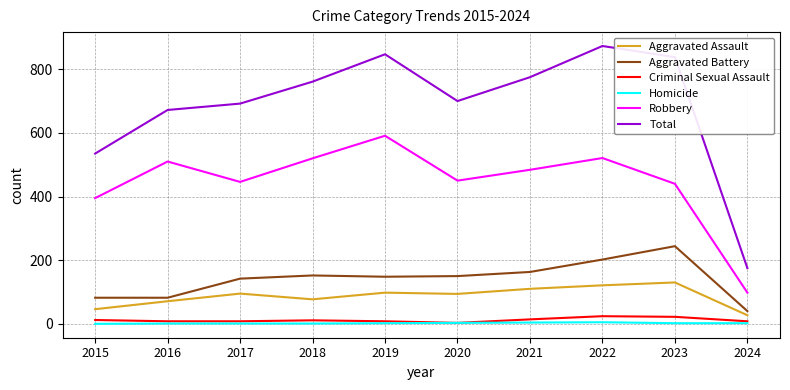

True or false: Robbery and Homicide intersect in this chart.

False